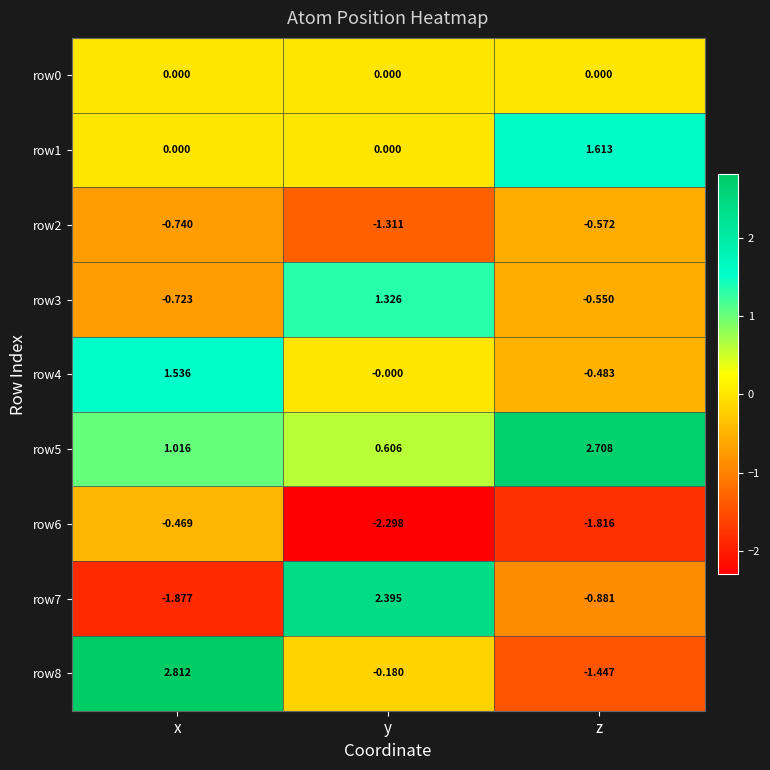

Where does the row8 series first go above 0?

x